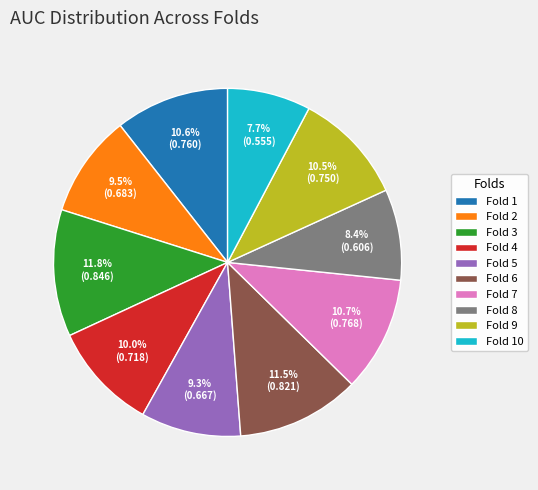

The Fold 10 slice represents 8% of the pie. True or false?

True